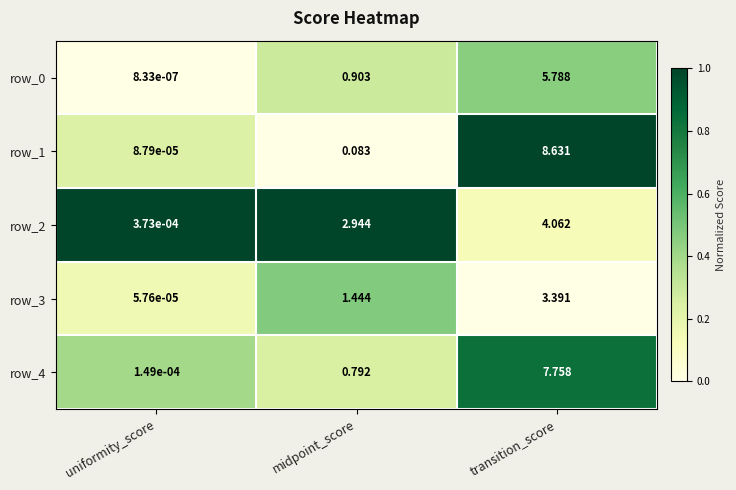

At which label is row_2 closest to 2?

midpoint_score